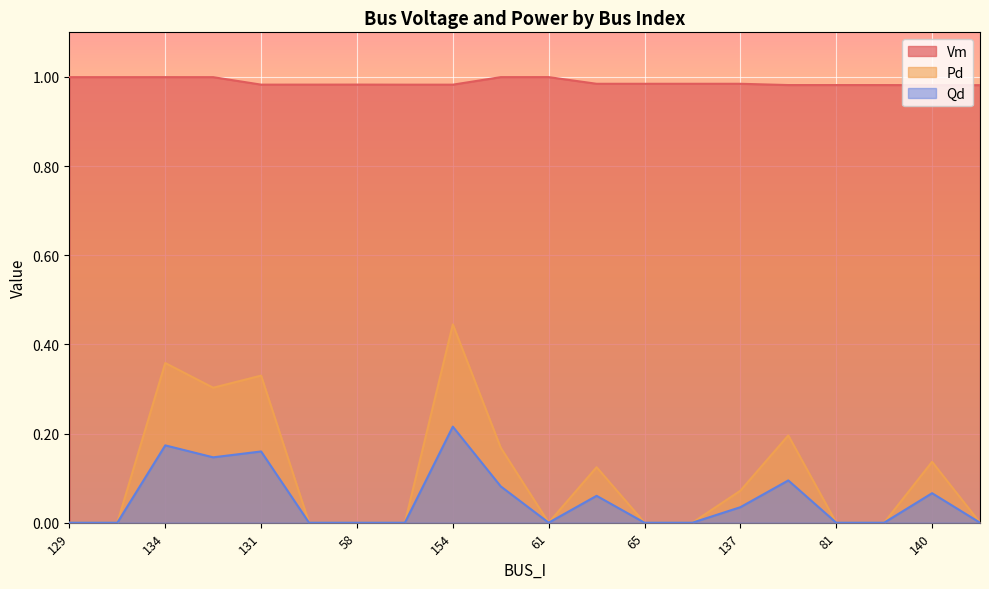

How many interior local peaks does the Pd series have?

6